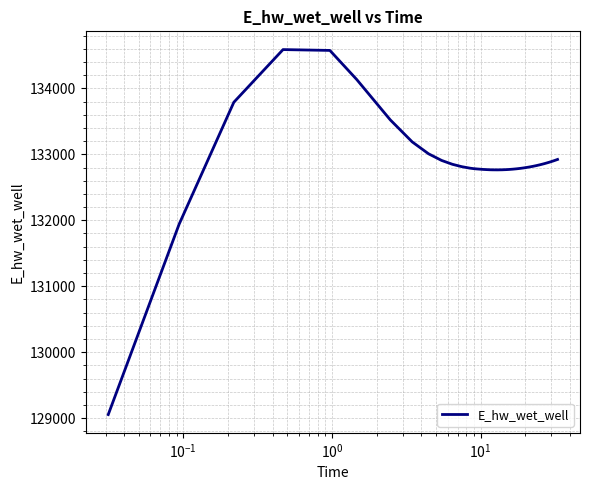

What is the maximum value shown in the chart?

134587.5